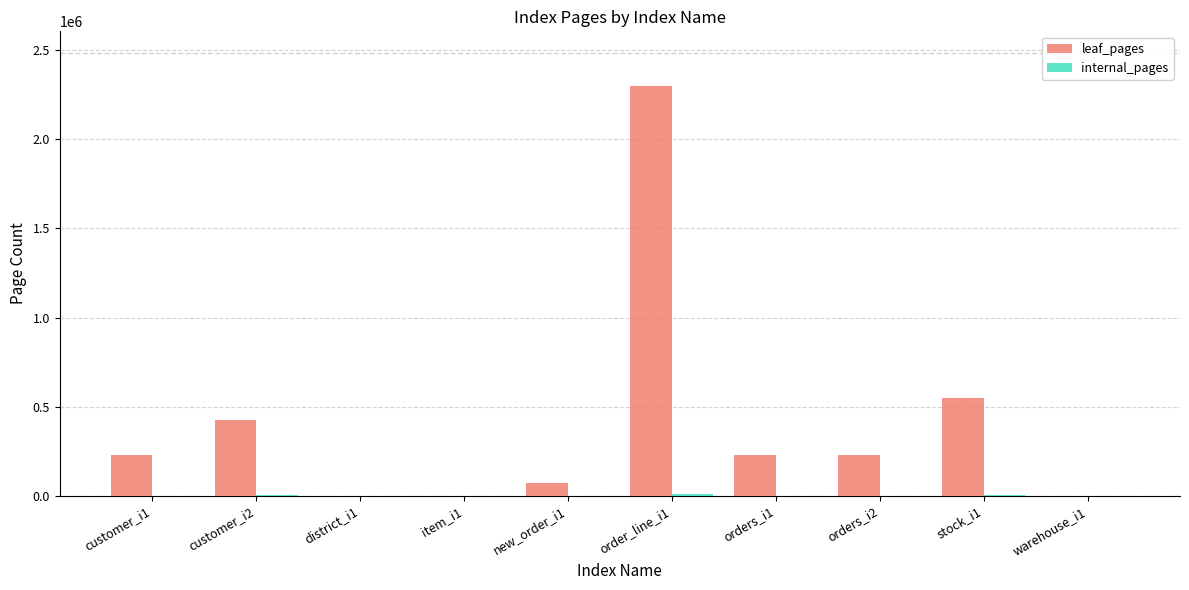

Which series has the widest spread of values?

leaf_pages